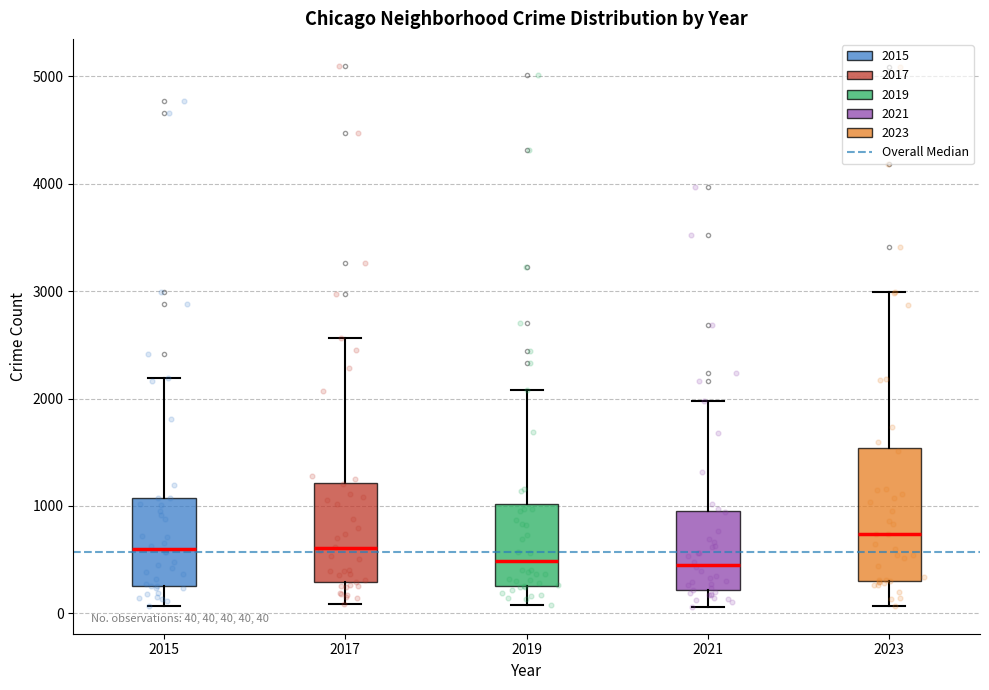

Which box is the tallest, from its lower edge to its upper edge?

2023